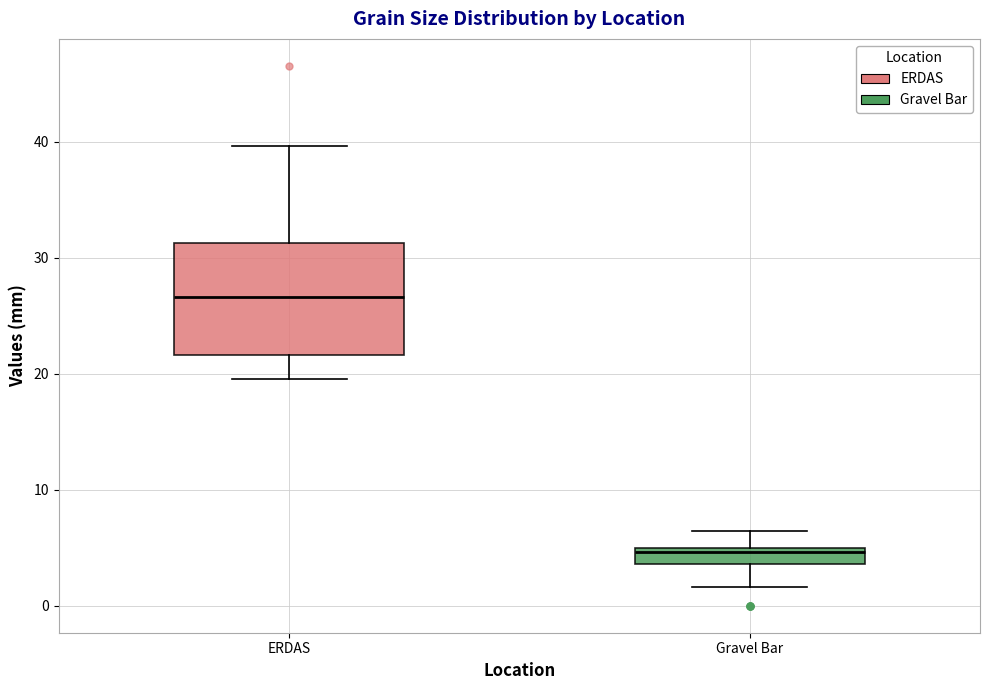

Comparing the boxes themselves (not the whiskers), which one is the tallest?

ERDAS